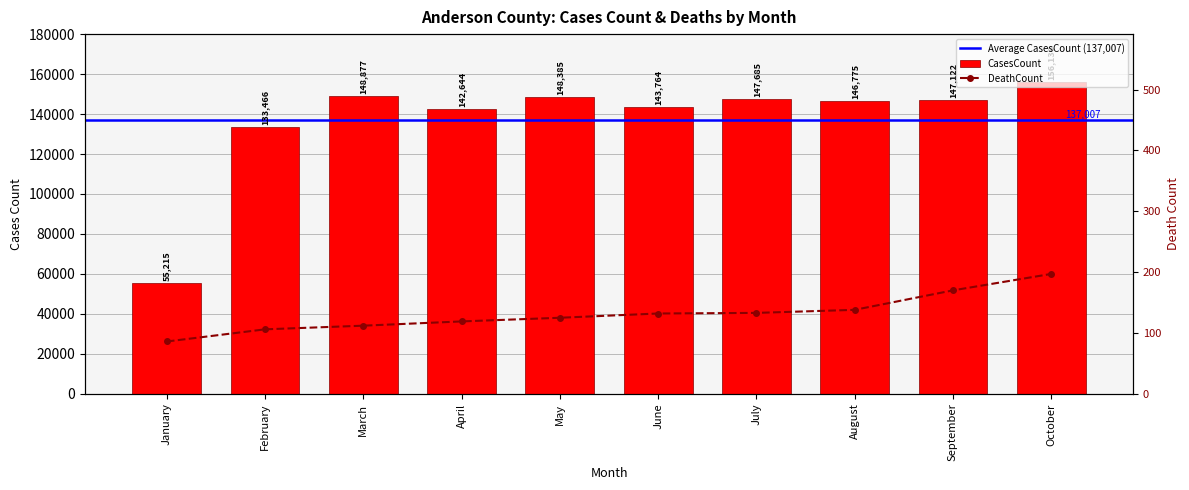

Is it true that CasesCount equals 55215 at January?

True